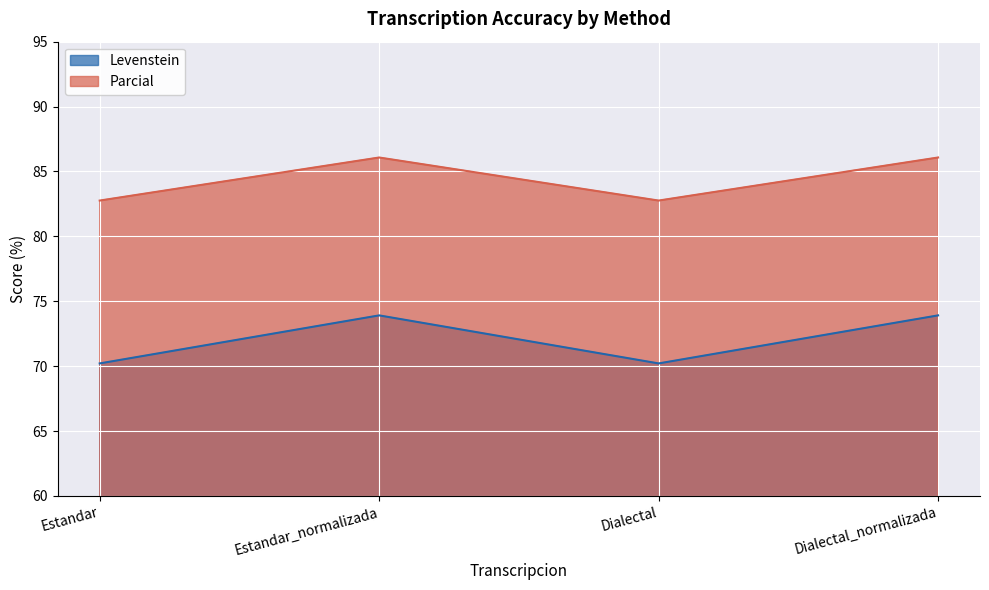

Reading left to right, list all the values displayed in this chart.

Levenstein: 70.2	73.9	70.2	73.9
Parcial: 82.8	86.1	82.8	86.1